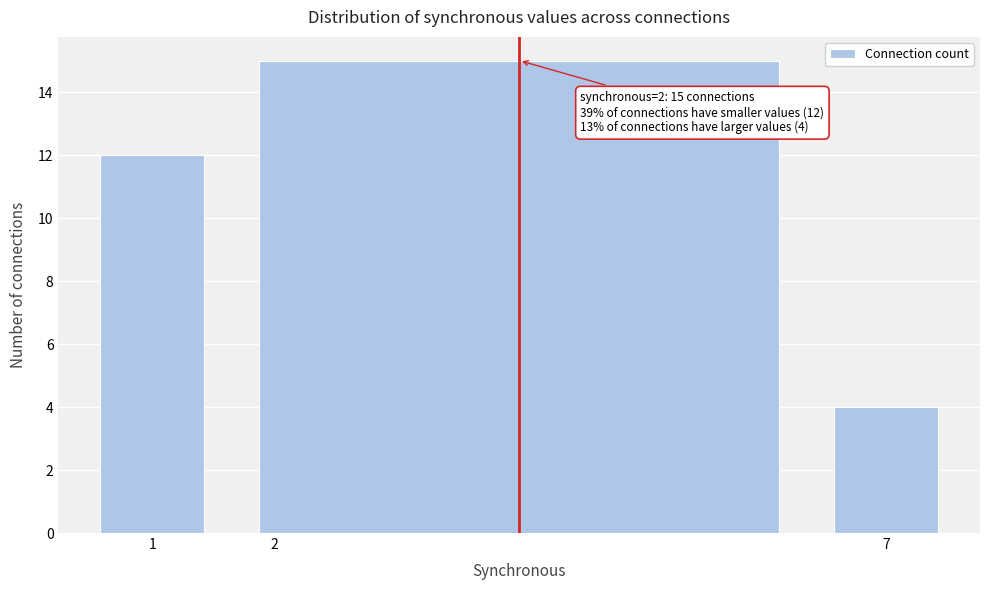

Over which range of the x-axis is the bar tallest?

1.5 to 6.5